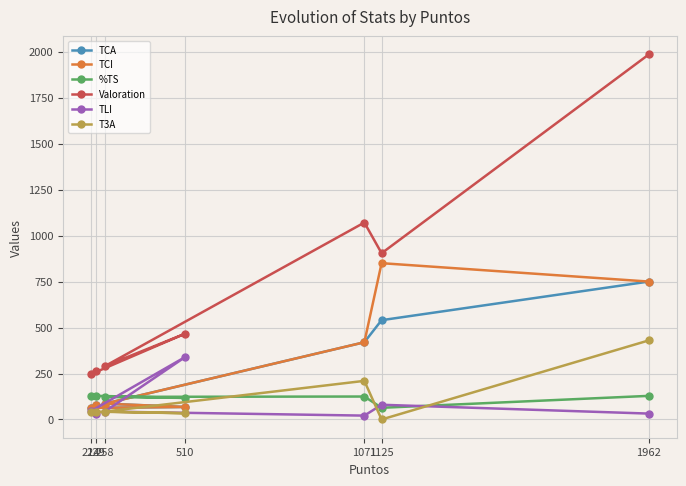

Does the chart display data point markers on the line(s)?

Yes